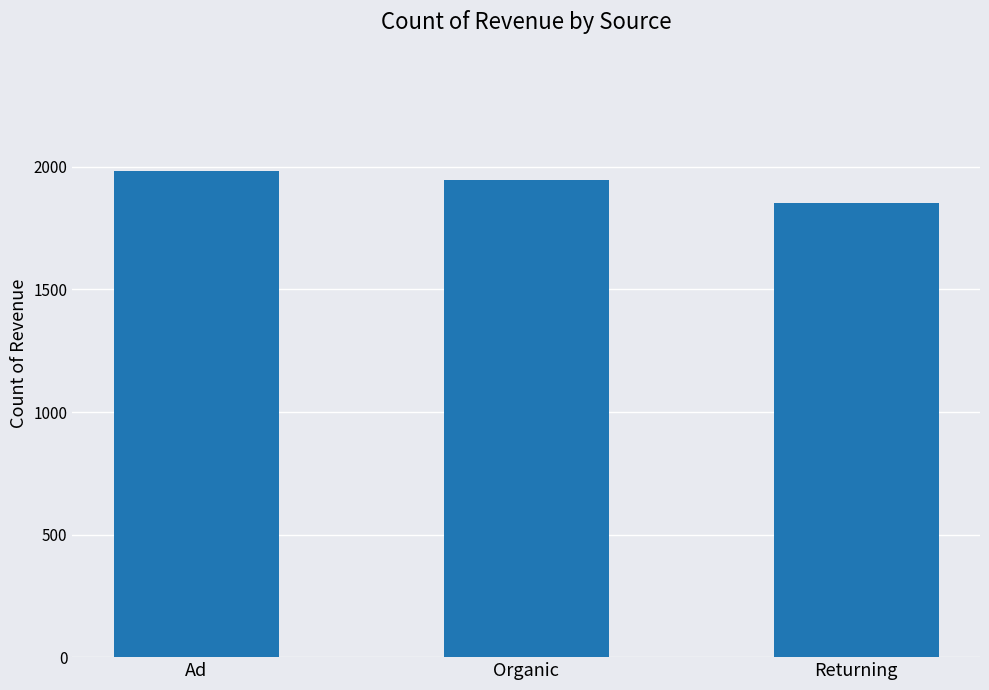

What is the greatest value displayed?

1982